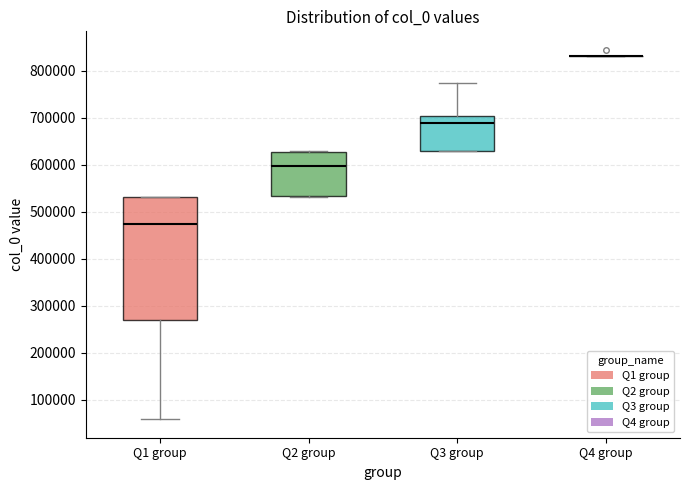

Reading left to right, transcribe this box plot: for each box, give where its median line is, the range the box spans, and where its two whiskers end, as read against the y-axis. The values are not printed on the chart, so give them approximately, as read against the axis.

Q1 group: median 470000, box 270000 to 530000, whiskers 60000 to 530000
Q2 group: median 600000, box 530000 to 630000, whiskers 530000 to 630000
Q3 group: median 690000, box 630000 to 700000, whiskers 630000 to 770000
Q4 group: box collapsed to a line at 830000, whiskers 830000 to 830000